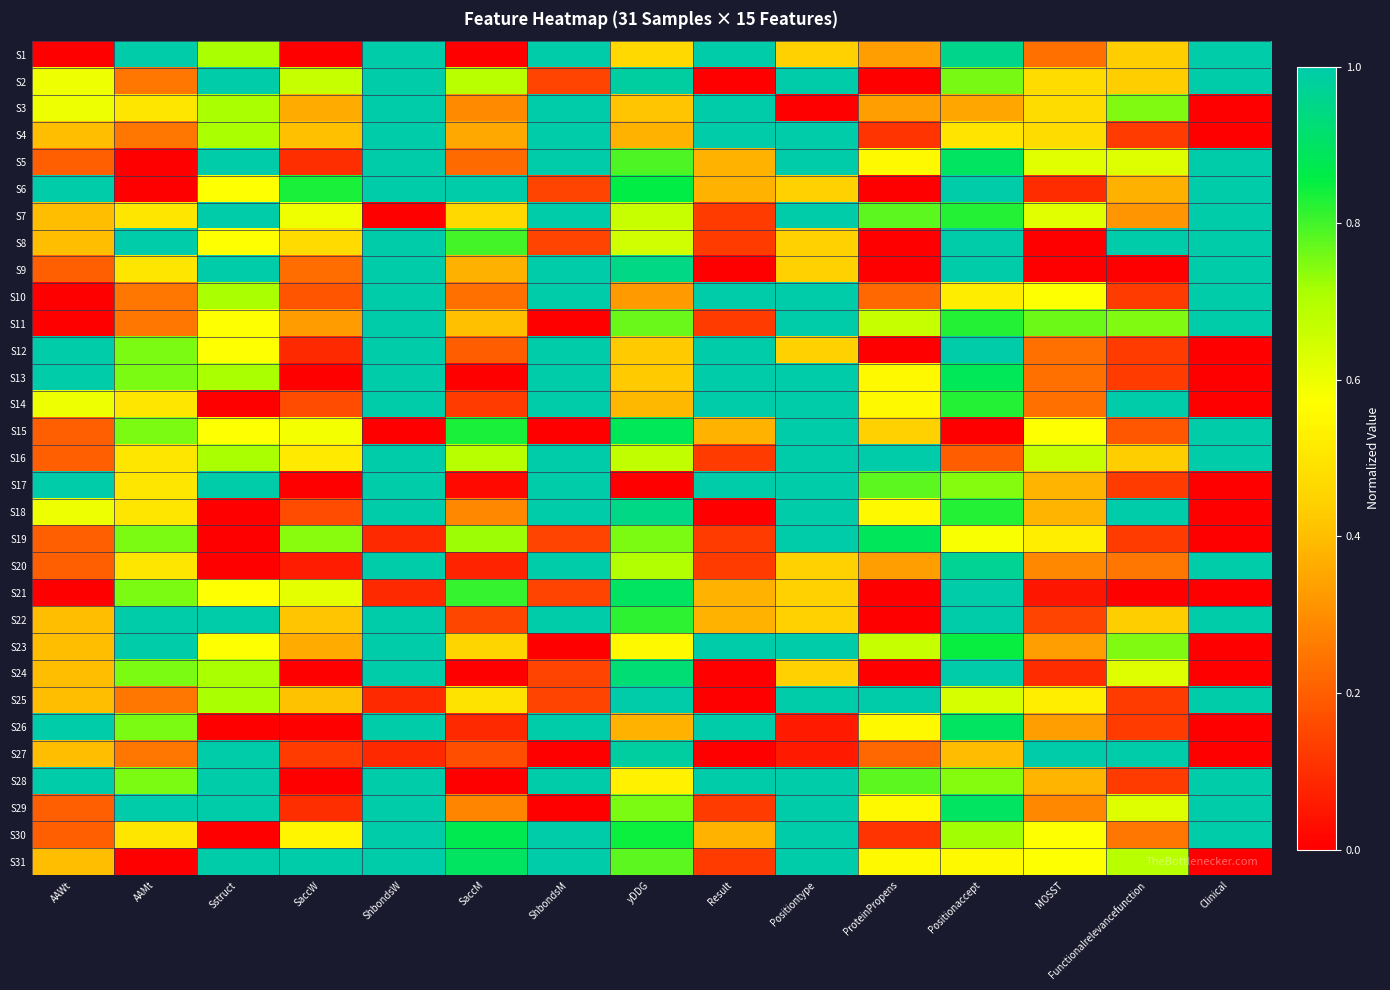

Reading right to left, what are all the values shown in this chart?

S1: Clinical=1.0	Functionalrelevancefunction=0.4	MOSST=0.2	Positionaccept=1.0	ProteinPropens=0.3	Positiontype=0.4	Result=1.0	yDDG=0.5	ShbondsM=1.0	SaccM=0.0	ShbondsW=1.0	SaccW=0.0	Sstruct=0.7	AAMt=1.0	AAWt=0.0
S2: Clinical=1.0	Functionalrelevancefunction=0.4	MOSST=0.5	Positionaccept=0.8	ProteinPropens=0.0	Positiontype=1.0	Result=0.0	yDDG=1.0	ShbondsM=0.1	SaccM=0.7	ShbondsW=1.0	SaccW=0.7	Sstruct=1.0	AAMt=0.2	AAWt=0.6
S3: Clinical=0.0	Functionalrelevancefunction=0.7	MOSST=0.5	Positionaccept=0.3	ProteinPropens=0.3	Positiontype=0.0	Result=1.0	yDDG=0.4	ShbondsM=1.0	SaccM=0.3	ShbondsW=1.0	SaccW=0.4	Sstruct=0.7	AAMt=0.5	AAWt=0.6
S4: Clinical=0.0	Functionalrelevancefunction=0.1	MOSST=0.5	Positionaccept=0.5	ProteinPropens=0.1	Positiontype=1.0	Result=1.0	yDDG=0.4	ShbondsM=1.0	SaccM=0.4	ShbondsW=1.0	SaccW=0.4	Sstruct=0.7	AAMt=0.2	AAWt=0.4
S5: Clinical=1.0	Functionalrelevancefunction=0.6	MOSST=0.6	Positionaccept=0.9	ProteinPropens=0.6	Positiontype=1.0	Result=0.4	yDDG=0.8	ShbondsM=1.0	SaccM=0.2	ShbondsW=1.0	SaccW=0.1	Sstruct=1.0	AAMt=0.0	AAWt=0.2
S6: Clinical=1.0	Functionalrelevancefunction=0.4	MOSST=0.1	Positionaccept=1.0	ProteinPropens=0.0	Positiontype=0.4	Result=0.4	yDDG=0.9	ShbondsM=0.1	SaccM=1.0	ShbondsW=1.0	SaccW=0.8	Sstruct=0.6	AAMt=0.0	AAWt=1.0
S7: Clinical=1.0	Functionalrelevancefunction=0.3	MOSST=0.6	Positionaccept=0.8	ProteinPropens=0.8	Positiontype=1.0	Result=0.1	yDDG=0.7	ShbondsM=1.0	SaccM=0.5	ShbondsW=0.0	SaccW=0.6	Sstruct=1.0	AAMt=0.5	AAWt=0.4
S8: Clinical=1.0	Functionalrelevancefunction=1.0	MOSST=0.0	Positionaccept=1.0	ProteinPropens=0.0	Positiontype=0.4	Result=0.1	yDDG=0.6	ShbondsM=0.1	SaccM=0.8	ShbondsW=1.0	SaccW=0.5	Sstruct=0.6	AAMt=1.0	AAWt=0.4
S9: Clinical=1.0	Functionalrelevancefunction=0.0	MOSST=0.0	Positionaccept=1.0	ProteinPropens=0.0	Positiontype=0.4	Result=0.0	yDDG=0.9	ShbondsM=1.0	SaccM=0.4	ShbondsW=1.0	SaccW=0.2	Sstruct=1.0	AAMt=0.5	AAWt=0.2
S10: Clinical=1.0	Functionalrelevancefunction=0.1	MOSST=0.6	Positionaccept=0.5	ProteinPropens=0.2	Positiontype=1.0	Result=1.0	yDDG=0.3	ShbondsM=1.0	SaccM=0.2	ShbondsW=1.0	SaccW=0.2	Sstruct=0.7	AAMt=0.2	AAWt=0.0
S11: Clinical=1.0	Functionalrelevancefunction=0.7	MOSST=0.8	Positionaccept=0.8	ProteinPropens=0.7	Positiontype=1.0	Result=0.1	yDDG=0.8	ShbondsM=0.0	SaccM=0.4	ShbondsW=1.0	SaccW=0.3	Sstruct=0.6	AAMt=0.2	AAWt=0.0
S12: Clinical=0.0	Functionalrelevancefunction=0.1	MOSST=0.2	Positionaccept=1.0	ProteinPropens=0.0	Positiontype=0.4	Result=1.0	yDDG=0.4	ShbondsM=1.0	SaccM=0.2	ShbondsW=1.0	SaccW=0.1	Sstruct=0.6	AAMt=0.8	AAWt=1.0
S13: Clinical=0.0	Functionalrelevancefunction=0.1	MOSST=0.2	Positionaccept=0.9	ProteinPropens=0.6	Positiontype=1.0	Result=1.0	yDDG=0.4	ShbondsM=1.0	SaccM=0.0	ShbondsW=1.0	SaccW=0.0	Sstruct=0.7	AAMt=0.8	AAWt=1.0
S14: Clinical=0.0	Functionalrelevancefunction=1.0	MOSST=0.2	Positionaccept=0.8	ProteinPropens=0.6	Positiontype=1.0	Result=1.0	yDDG=0.4	ShbondsM=1.0	SaccM=0.1	ShbondsW=1.0	SaccW=0.2	Sstruct=0.0	AAMt=0.5	AAWt=0.6
S15: Clinical=1.0	Functionalrelevancefunction=0.2	MOSST=0.6	Positionaccept=0.0	ProteinPropens=0.4	Positiontype=1.0	Result=0.4	yDDG=0.9	ShbondsM=0.0	SaccM=0.8	ShbondsW=0.0	SaccW=0.6	Sstruct=0.6	AAMt=0.8	AAWt=0.2
S16: Clinical=1.0	Functionalrelevancefunction=0.4	MOSST=0.7	Positionaccept=0.2	ProteinPropens=1.0	Positiontype=1.0	Result=0.1	yDDG=0.7	ShbondsM=1.0	SaccM=0.7	ShbondsW=1.0	SaccW=0.5	Sstruct=0.7	AAMt=0.5	AAWt=0.2
S17: Clinical=0.0	Functionalrelevancefunction=0.1	MOSST=0.4	Positionaccept=0.7	ProteinPropens=0.8	Positiontype=1.0	Result=1.0	yDDG=0.0	ShbondsM=1.0	SaccM=0.0	ShbondsW=1.0	SaccW=0.0	Sstruct=1.0	AAMt=0.5	AAWt=1.0
S18: Clinical=0.0	Functionalrelevancefunction=1.0	MOSST=0.4	Positionaccept=0.8	ProteinPropens=0.6	Positiontype=1.0	Result=0.0	yDDG=0.9	ShbondsM=1.0	SaccM=0.3	ShbondsW=1.0	SaccW=0.2	Sstruct=0.0	AAMt=0.5	AAWt=0.6
S19: Clinical=0.0	Functionalrelevancefunction=0.1	MOSST=0.5	Positionaccept=0.6	ProteinPropens=0.9	Positiontype=1.0	Result=0.1	yDDG=0.8	ShbondsM=0.1	SaccM=0.7	ShbondsW=0.1	SaccW=0.7	Sstruct=0.0	AAMt=0.8	AAWt=0.2
S20: Clinical=1.0	Functionalrelevancefunction=0.2	MOSST=0.3	Positionaccept=1.0	ProteinPropens=0.3	Positiontype=0.4	Result=0.1	yDDG=0.7	ShbondsM=1.0	SaccM=0.1	ShbondsW=1.0	SaccW=0.1	Sstruct=0.0	AAMt=0.5	AAWt=0.2
S21: Clinical=0.0	Functionalrelevancefunction=0.0	MOSST=0.0	Positionaccept=1.0	ProteinPropens=0.0	Positiontype=0.4	Result=0.4	yDDG=0.9	ShbondsM=0.1	SaccM=0.8	ShbondsW=0.1	SaccW=0.6	Sstruct=0.6	AAMt=0.8	AAWt=0.0
S22: Clinical=1.0	Functionalrelevancefunction=0.4	MOSST=0.1	Positionaccept=1.0	ProteinPropens=0.0	Positiontype=0.4	Result=0.4	yDDG=0.8	ShbondsM=1.0	SaccM=0.1	ShbondsW=1.0	SaccW=0.4	Sstruct=1.0	AAMt=1.0	AAWt=0.4
S23: Clinical=0.0	Functionalrelevancefunction=0.7	MOSST=0.3	Positionaccept=0.8	ProteinPropens=0.7	Positiontype=1.0	Result=1.0	yDDG=0.6	ShbondsM=0.0	SaccM=0.5	ShbondsW=1.0	SaccW=0.4	Sstruct=0.6	AAMt=1.0	AAWt=0.4
S24: Clinical=0.0	Functionalrelevancefunction=0.6	MOSST=0.1	Positionaccept=1.0	ProteinPropens=0.0	Positiontype=0.4	Result=0.0	yDDG=0.9	ShbondsM=0.1	SaccM=0.0	ShbondsW=1.0	SaccW=0.0	Sstruct=0.7	AAMt=0.8	AAWt=0.4
S25: Clinical=1.0	Functionalrelevancefunction=0.1	MOSST=0.5	Positionaccept=0.6	ProteinPropens=1.0	Positiontype=1.0	Result=0.0	yDDG=1.0	ShbondsM=0.1	SaccM=0.5	ShbondsW=0.1	SaccW=0.4	Sstruct=0.7	AAMt=0.2	AAWt=0.4
S26: Clinical=0.0	Functionalrelevancefunction=0.1	MOSST=0.3	Positionaccept=0.9	ProteinPropens=0.6	Positiontype=0.1	Result=1.0	yDDG=0.4	ShbondsM=1.0	SaccM=0.1	ShbondsW=1.0	SaccW=0.0	Sstruct=0.0	AAMt=0.8	AAWt=1.0
S27: Clinical=0.0	Functionalrelevancefunction=1.0	MOSST=1.0	Positionaccept=0.4	ProteinPropens=0.2	Positiontype=0.1	Result=0.0	yDDG=1.0	ShbondsM=0.0	SaccM=0.2	ShbondsW=0.1	SaccW=0.1	Sstruct=1.0	AAMt=0.2	AAWt=0.4
S28: Clinical=1.0	Functionalrelevancefunction=0.1	MOSST=0.4	Positionaccept=0.7	ProteinPropens=0.8	Positiontype=1.0	Result=1.0	yDDG=0.5	ShbondsM=1.0	SaccM=0.0	ShbondsW=1.0	SaccW=0.0	Sstruct=1.0	AAMt=0.8	AAWt=1.0
S29: Clinical=1.0	Functionalrelevancefunction=0.6	MOSST=0.3	Positionaccept=0.9	ProteinPropens=0.6	Positiontype=1.0	Result=0.1	yDDG=0.8	ShbondsM=0.0	SaccM=0.3	ShbondsW=1.0	SaccW=0.1	Sstruct=1.0	AAMt=1.0	AAWt=0.2
S30: Clinical=1.0	Functionalrelevancefunction=0.2	MOSST=0.6	Positionaccept=0.7	ProteinPropens=0.1	Positiontype=1.0	Result=0.4	yDDG=0.8	ShbondsM=1.0	SaccM=0.9	ShbondsW=1.0	SaccW=0.5	Sstruct=0.0	AAMt=0.5	AAWt=0.2
S31: Clinical=0.0	Functionalrelevancefunction=0.7	MOSST=0.6	Positionaccept=0.6	ProteinPropens=0.6	Positiontype=1.0	Result=0.1	yDDG=0.8	ShbondsM=1.0	SaccM=0.9	ShbondsW=1.0	SaccW=1.0	Sstruct=1.0	AAMt=0.0	AAWt=0.4